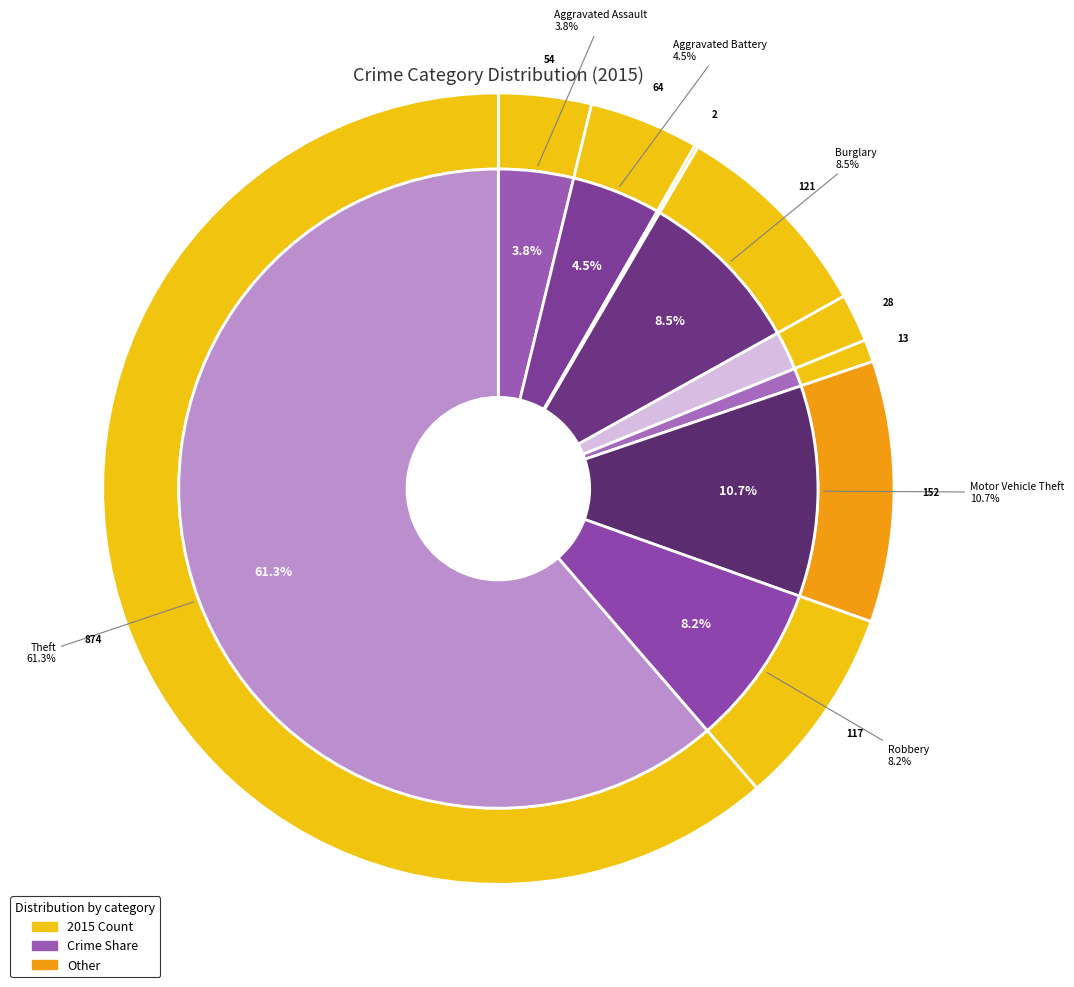

To the nearest percent, what is the combined percentage of Aggravated Assault and Motor Vehicle Theft?

14%